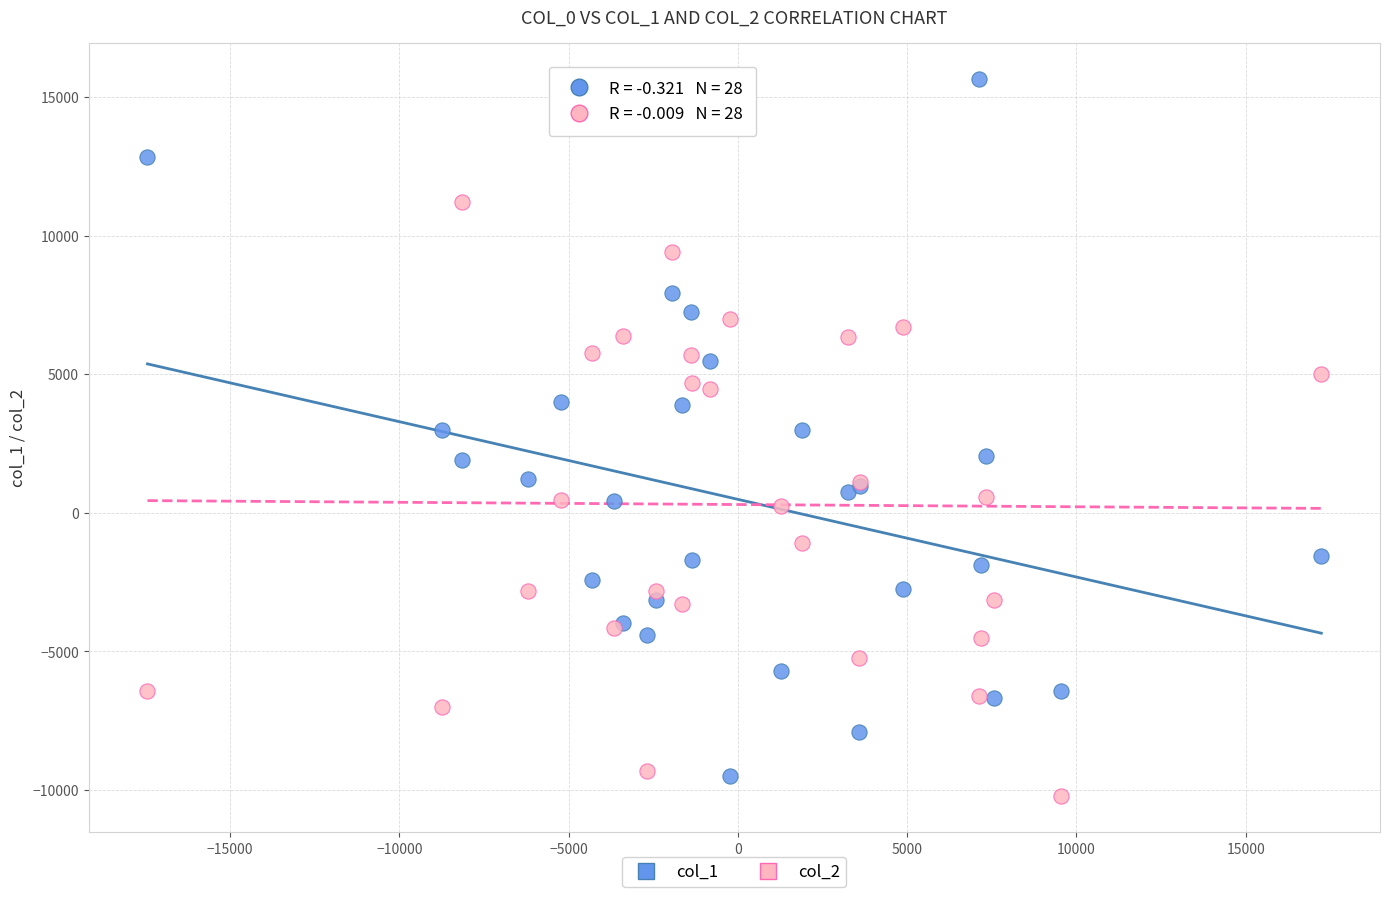

What is the X range (max minus min) for the scatter plot?

34669.9